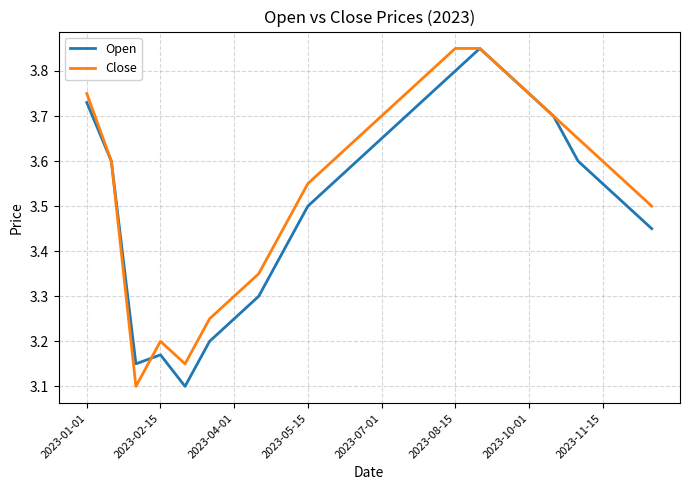

Which series has the largest total across all categories?

Close